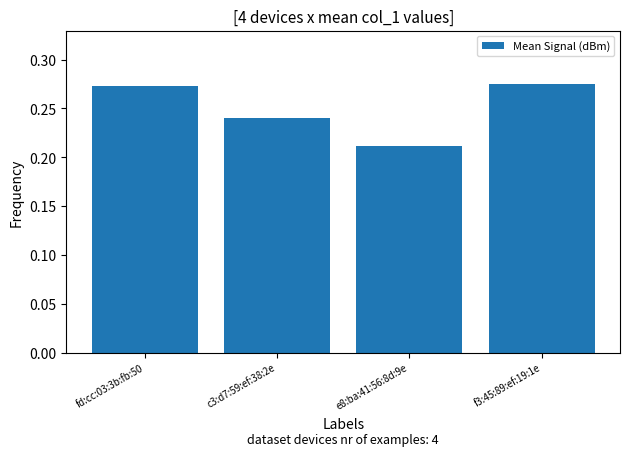

How many values are between 0 and 1?

4